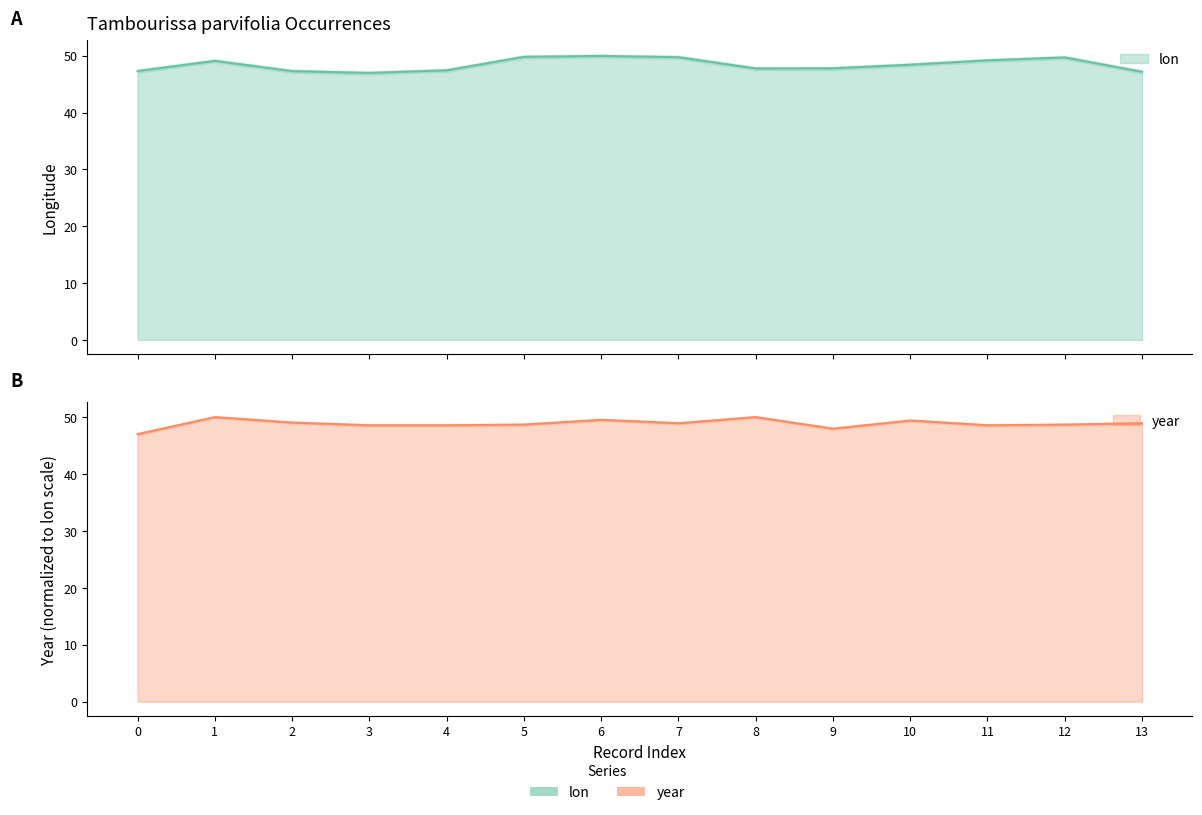

The value of lon at 7 is 23.0. True or false?

False